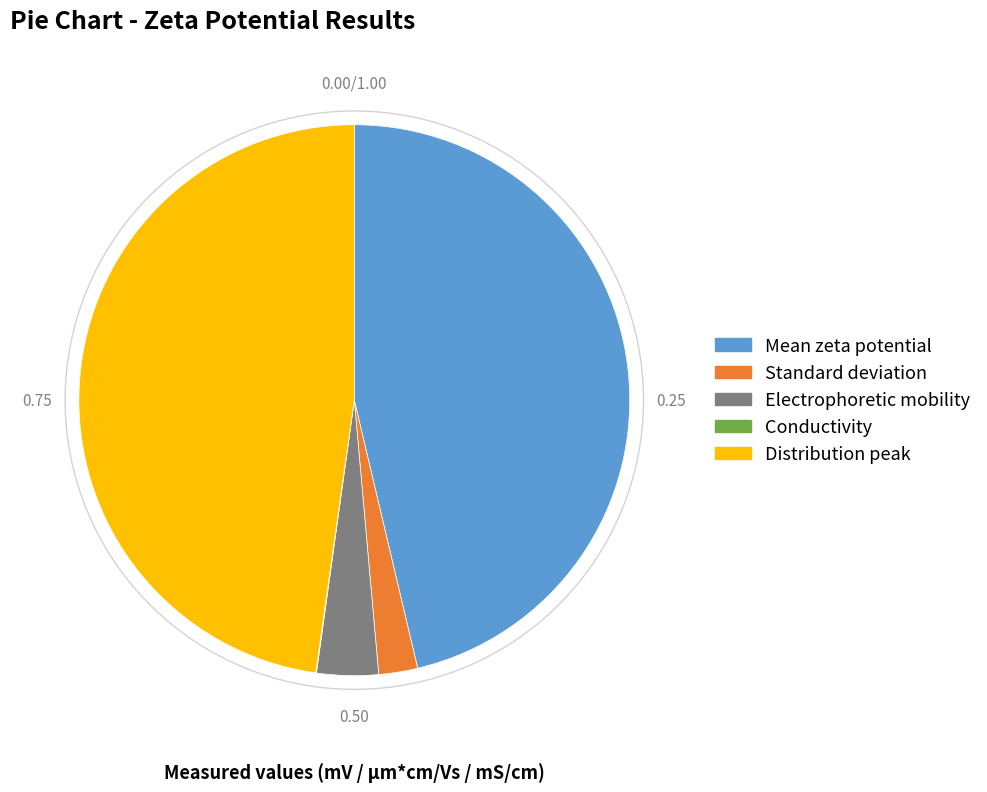

Between Mean zeta potential and Distribution peak, which is larger?

Distribution peak